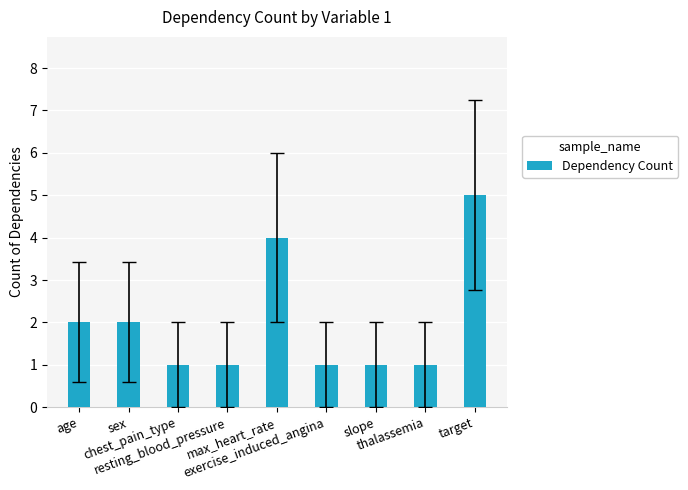

Which category has the highest value across all series?

target